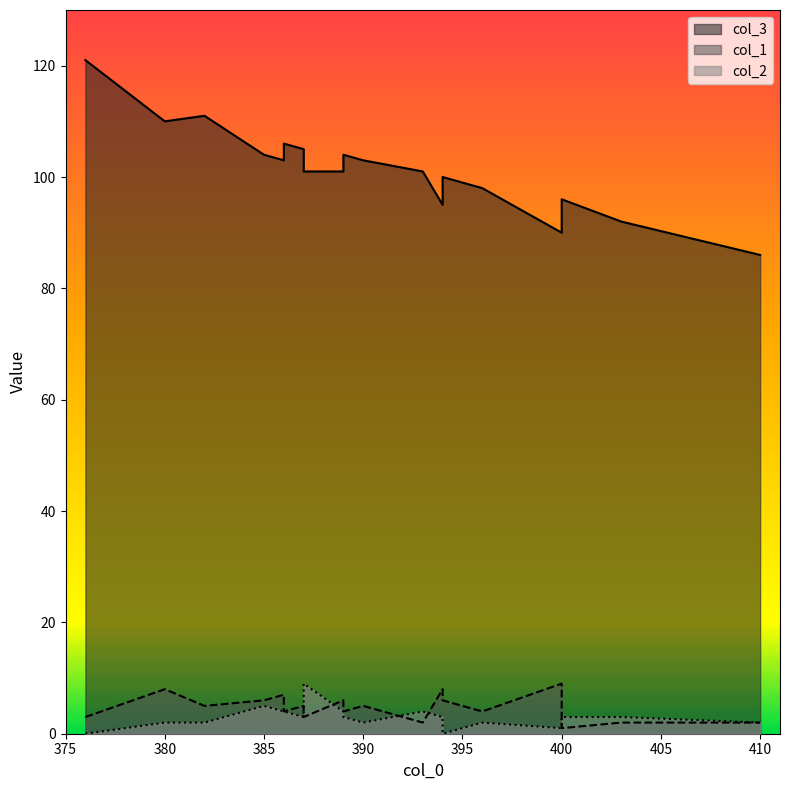

In col_3, how many points are lower than both neighbors (excluding endpoints)?

6